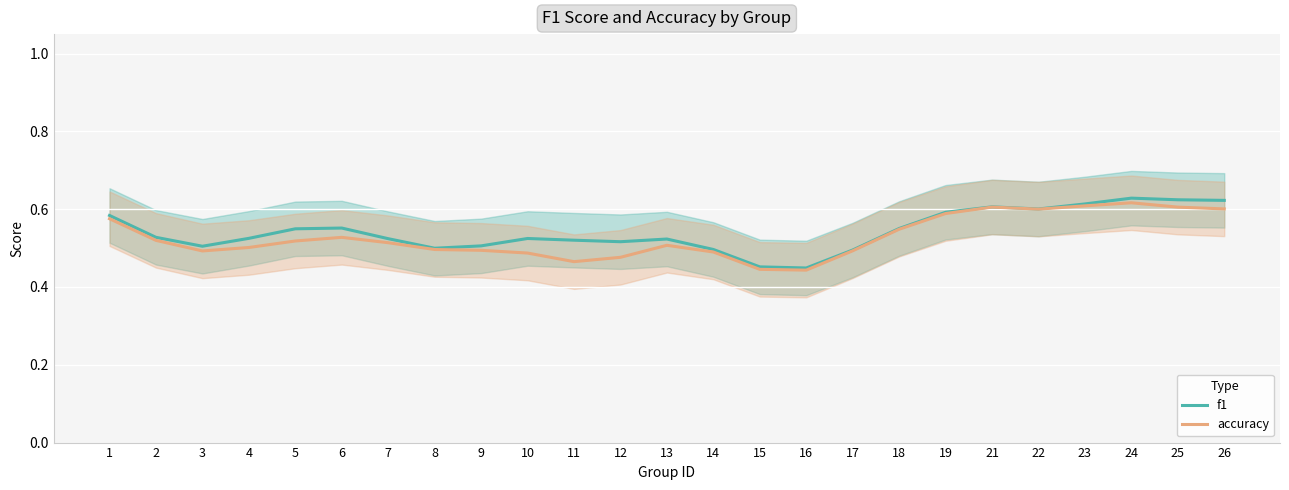

How many interior local peaks does the accuracy series have?

4